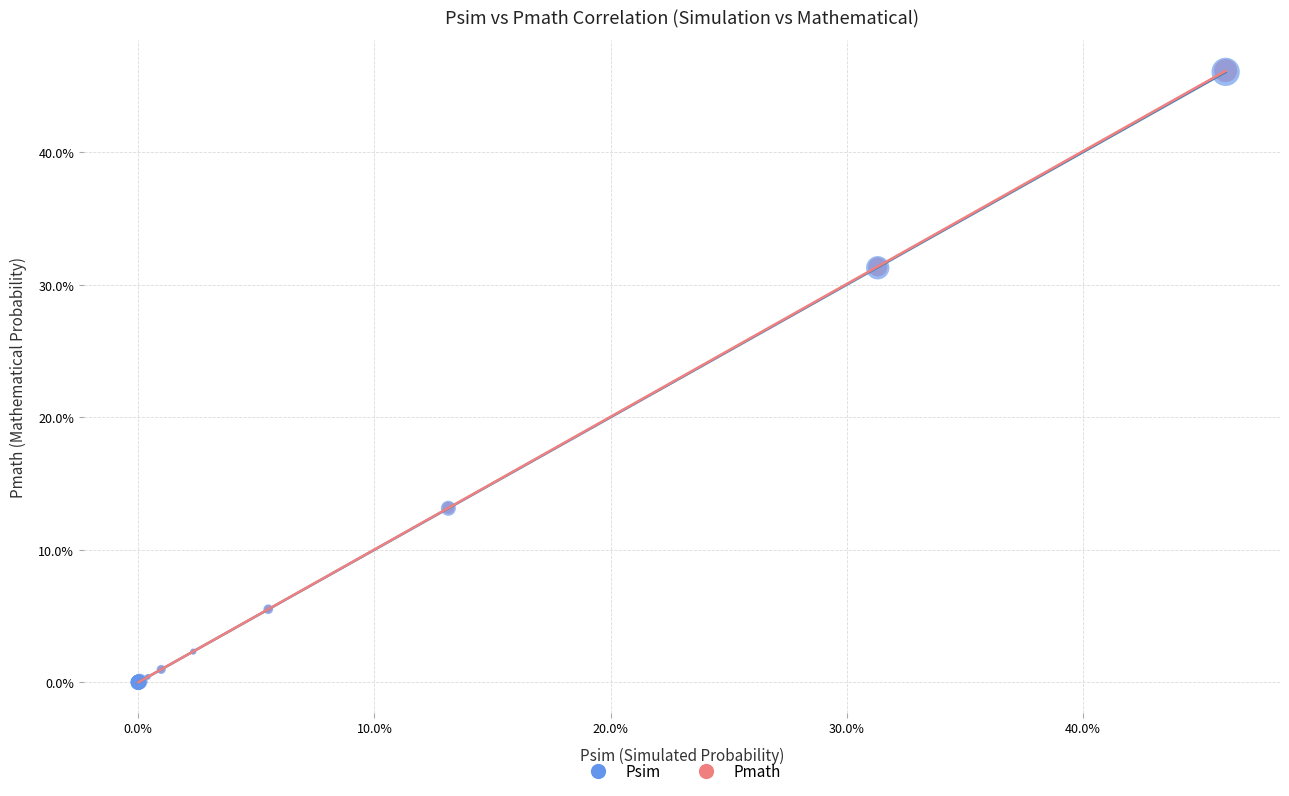

Which series has the widest spread of Y values?

Pmath